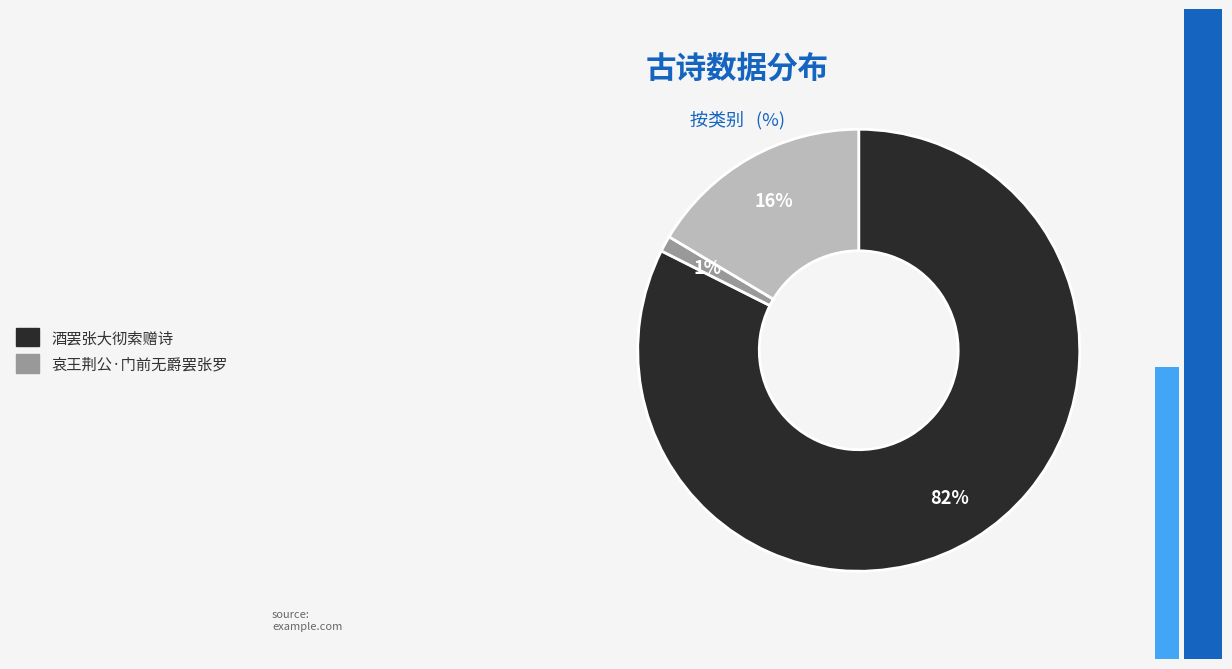

Does any single category account for the majority?

Yes